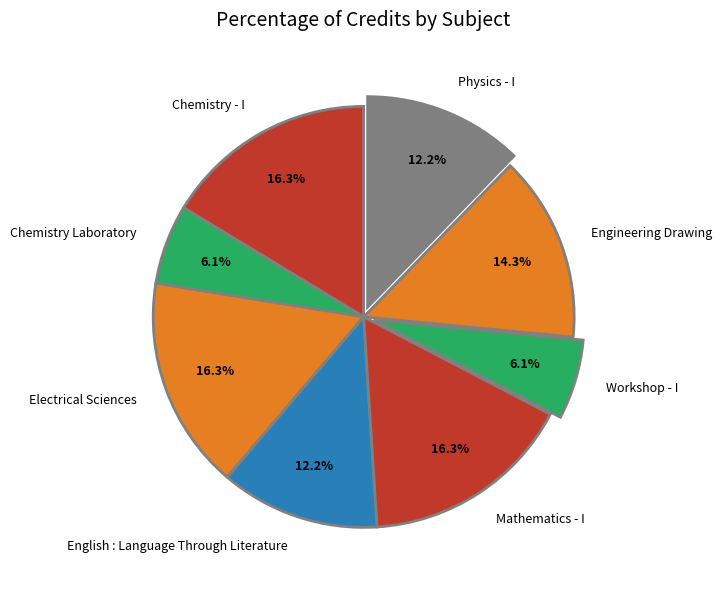

Combined, do Electrical Sciences and English : Language Through Literature account for over 50%?

No